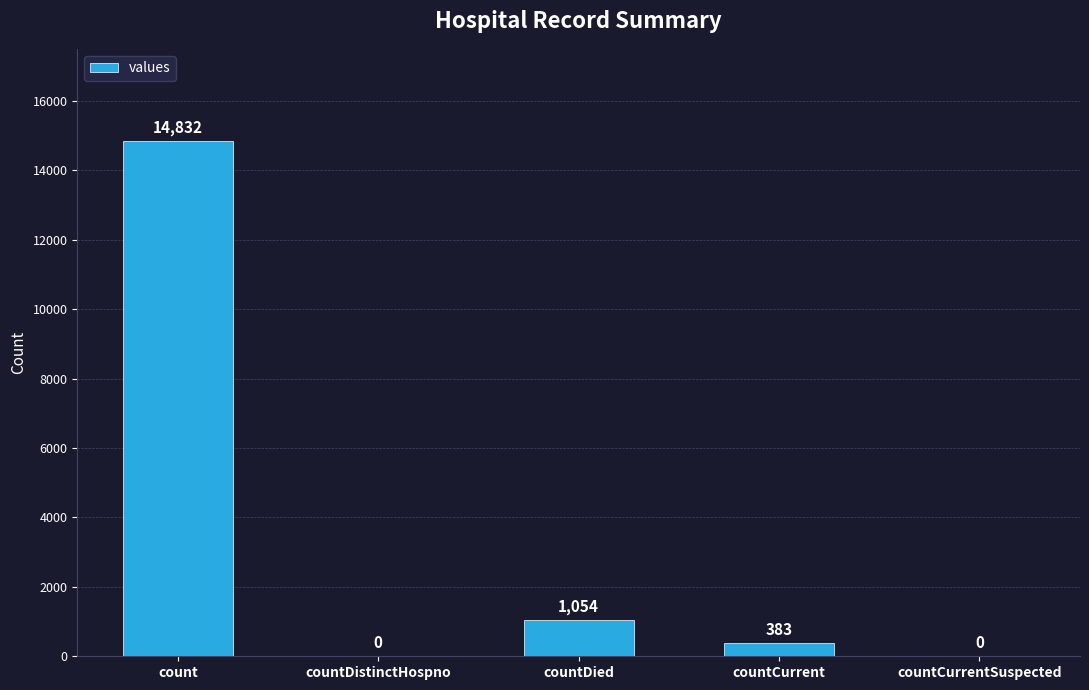

The value at countDied is 1846. True or false?

False